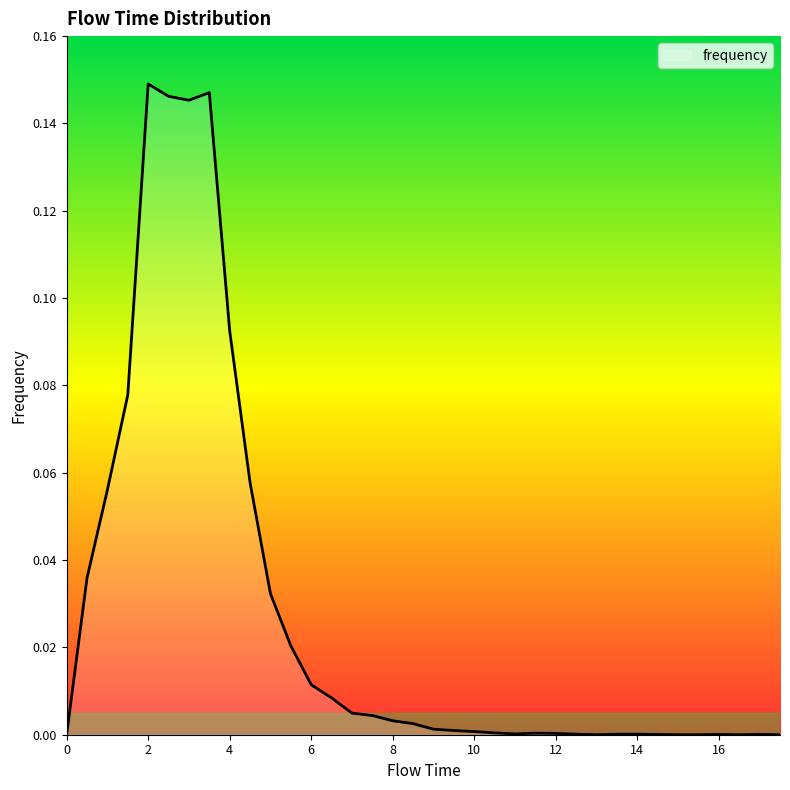

What is the greatest value displayed?

0.1